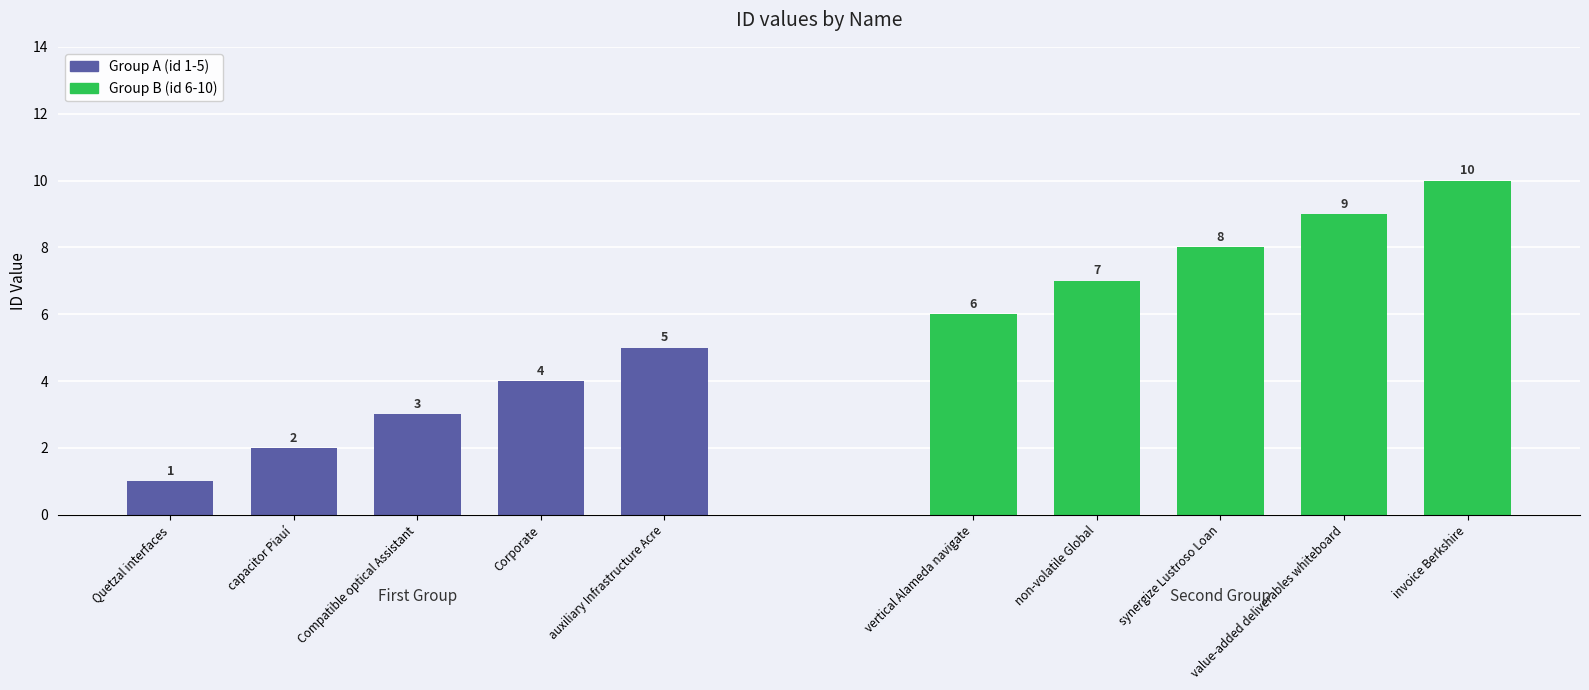

How many values in the Group B (id 6-10) series are below 8?

2